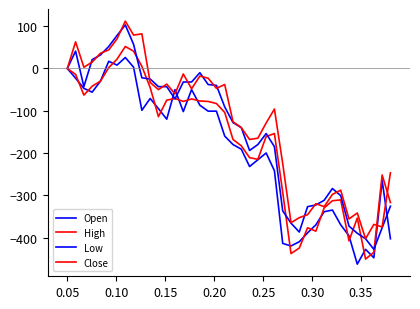

Where is the first local maximum for Low?

0.10